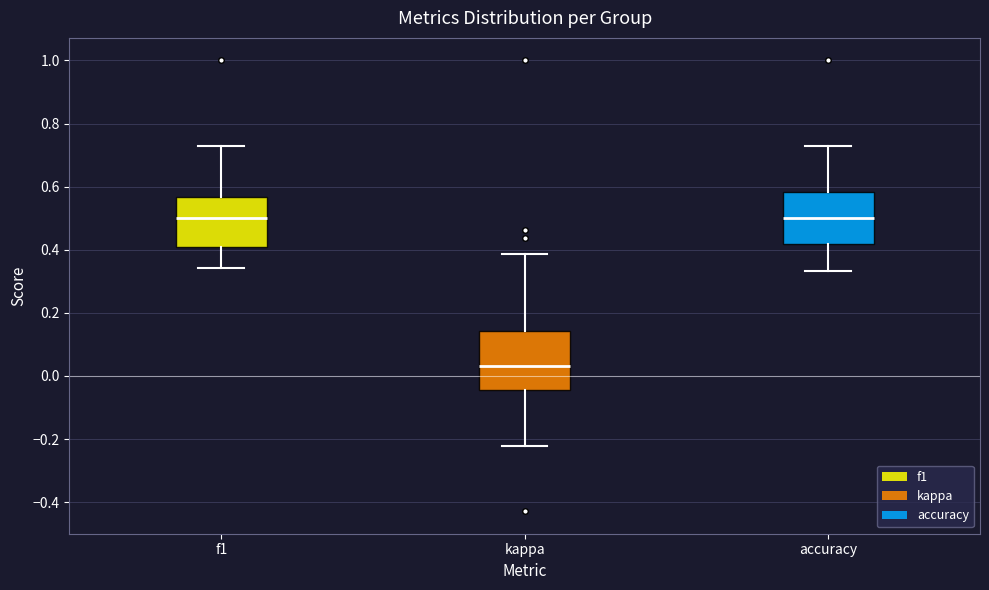

Reading left to right, transcribe this box plot: for each box, give where its median line is, the range the box spans, and where its two whiskers end, as read against the y-axis. The values are not printed on the chart, so give them approximately, as read against the axis.

f1: median 0.50, box 0.40 to 0.56, whiskers 0.34 to 0.72
kappa: median 0.04, box -0.04 to 0.14, whiskers -0.22 to 0.38
accuracy: median 0.50, box 0.42 to 0.58, whiskers 0.34 to 0.72